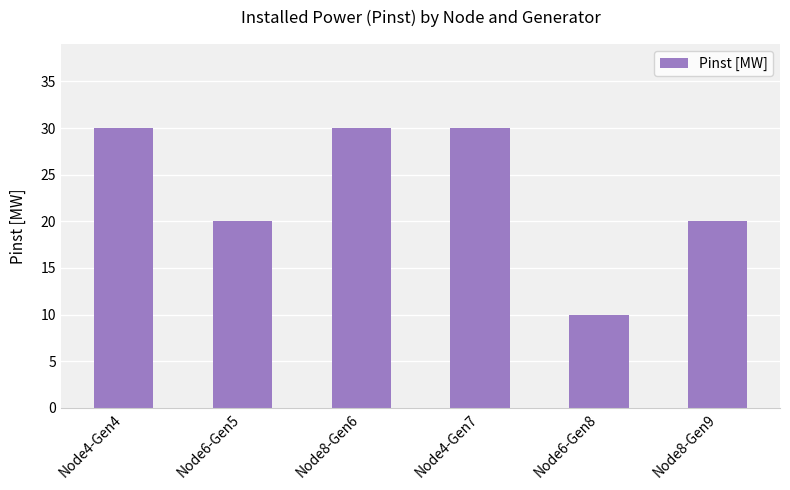

What is the greatest value displayed?

30